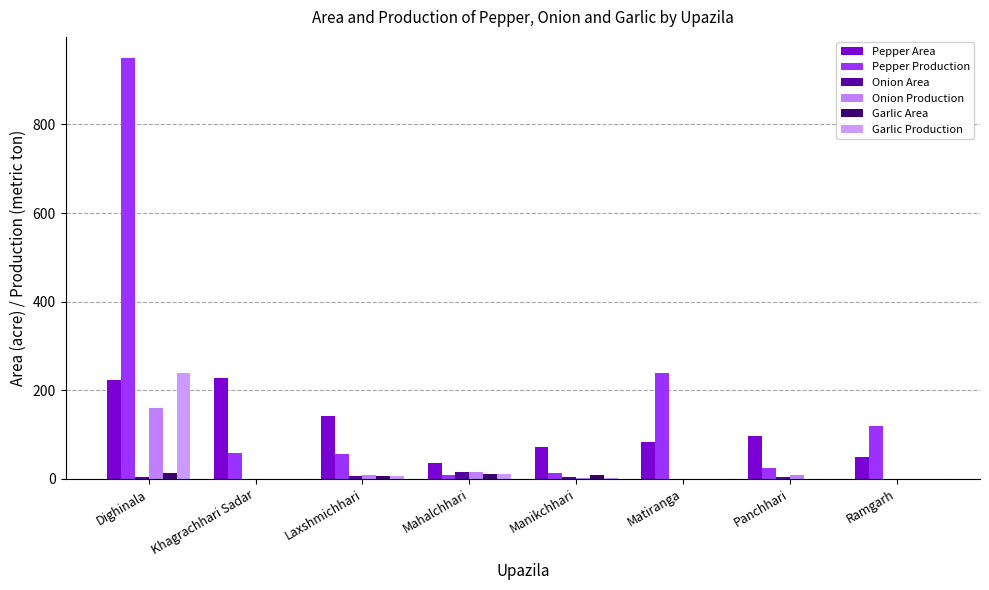

What is the average value of the Pepper Production series?

184